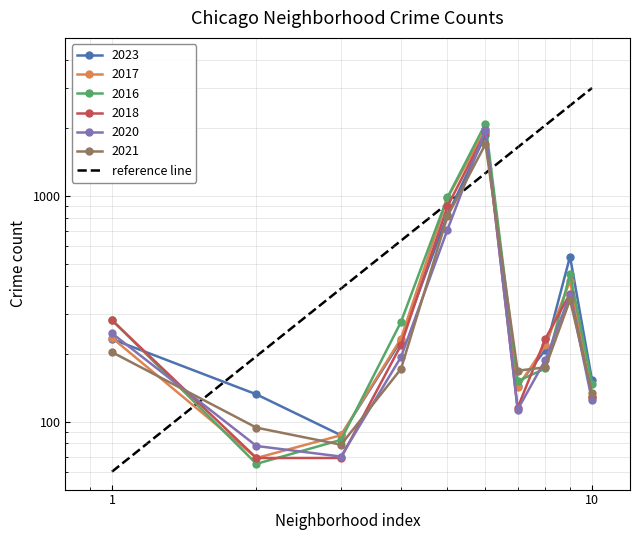

What is the maximum value shown in the chart?

3000